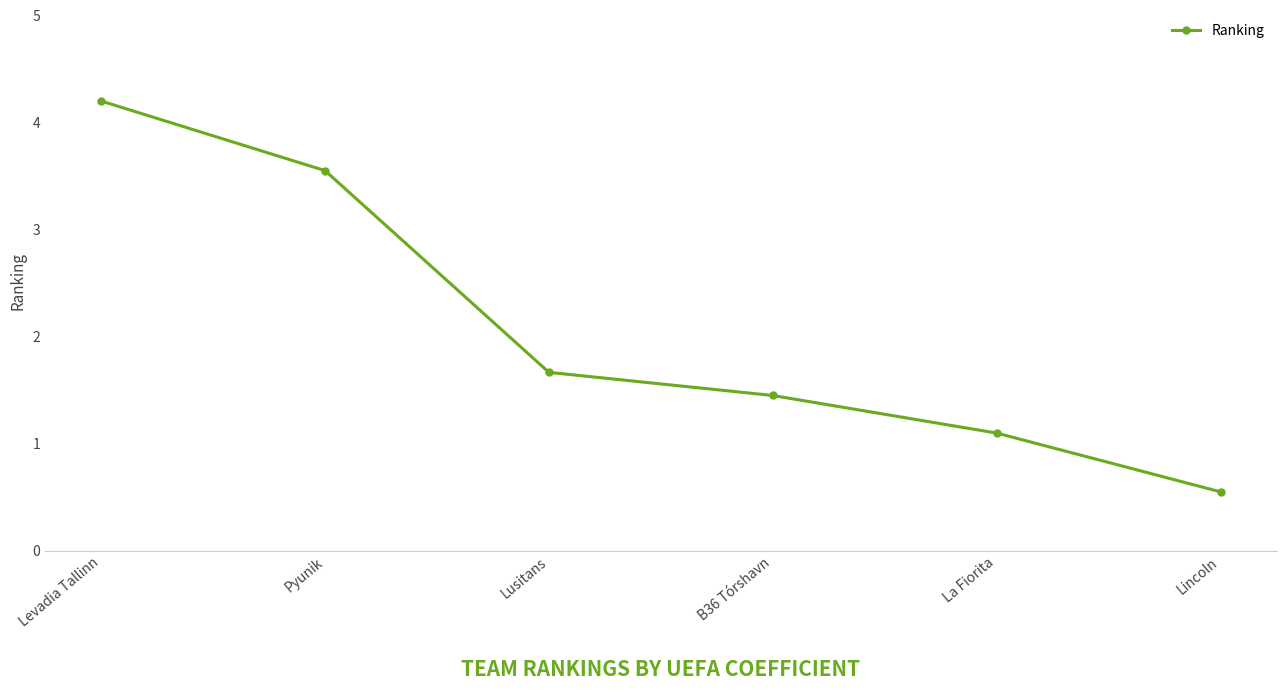

What is the approximate value at Levadia Tallinn?

4.2